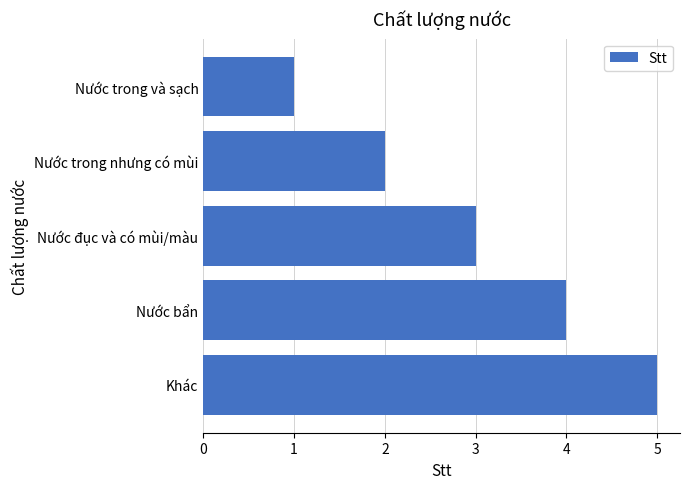

What value does the data have at Nước bẩn?

4